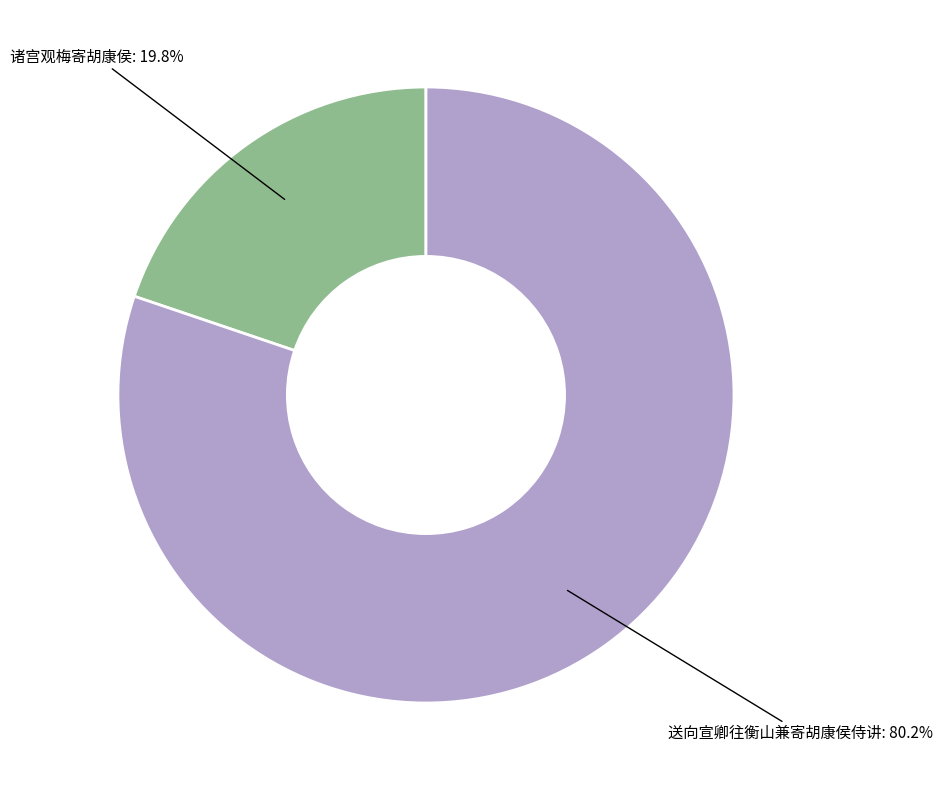

Is there any slice that represents more than half of the pie?

Yes